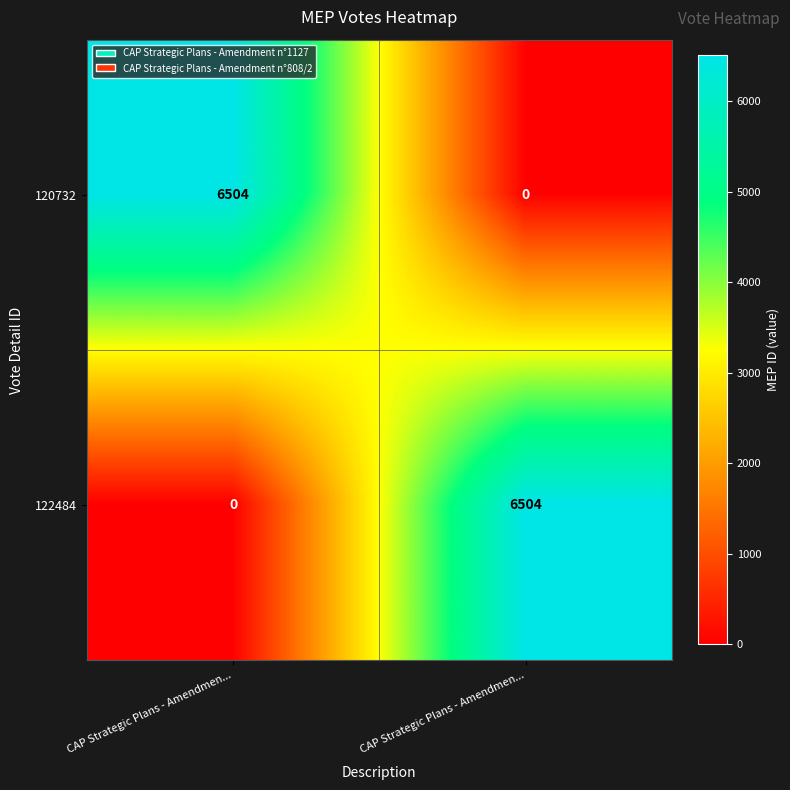

How many categories are shown in the chart?

2